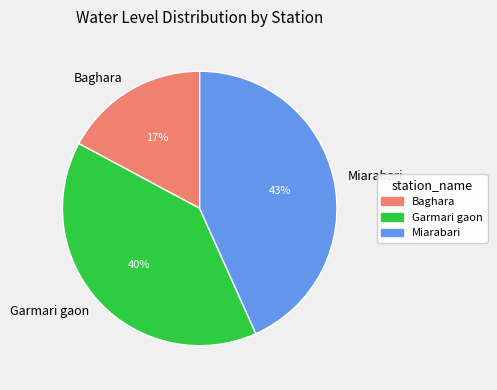

Rank the categories by value from lowest to highest.

Baghara, Garmari gaon, Miarabari